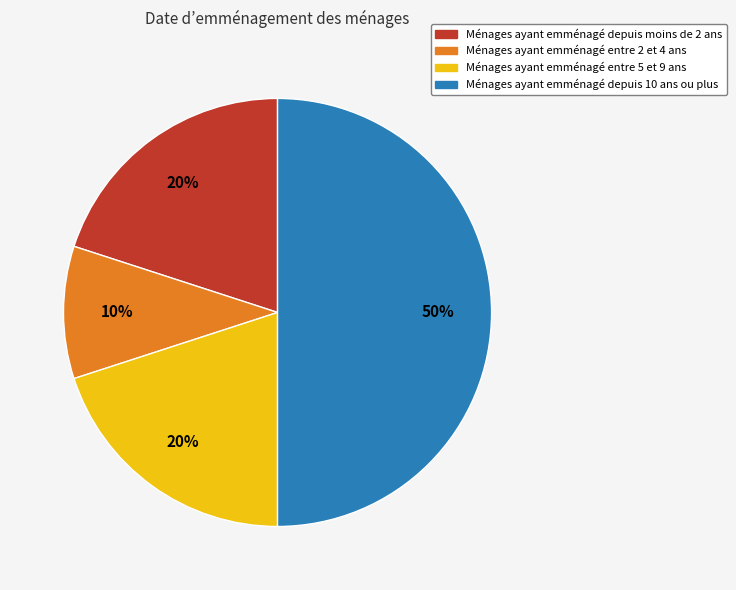

To the nearest percent, what is the average slice percentage?

25%